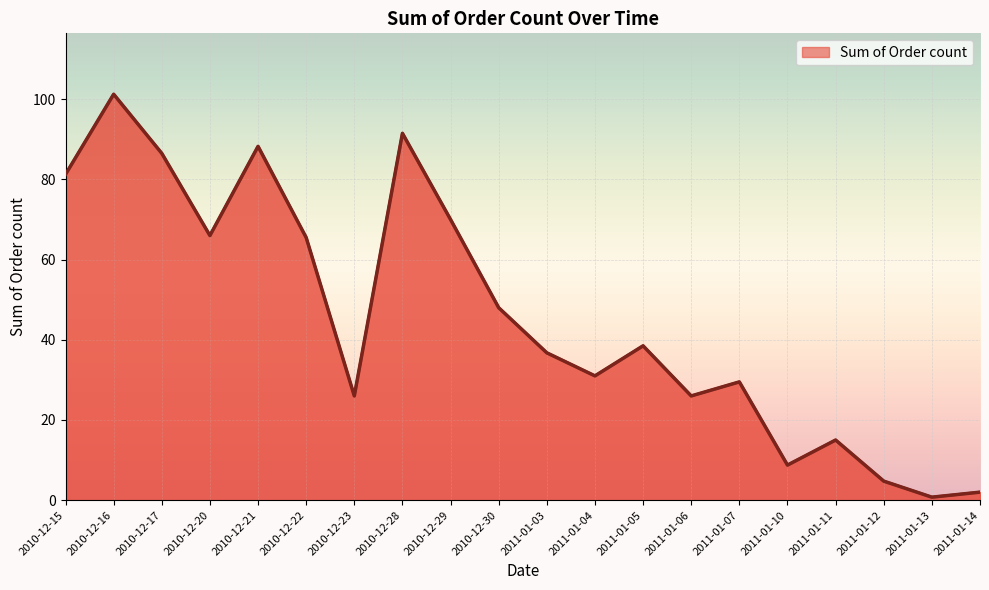

Is it true that the value at 2011-01-12 is 4.8?

True